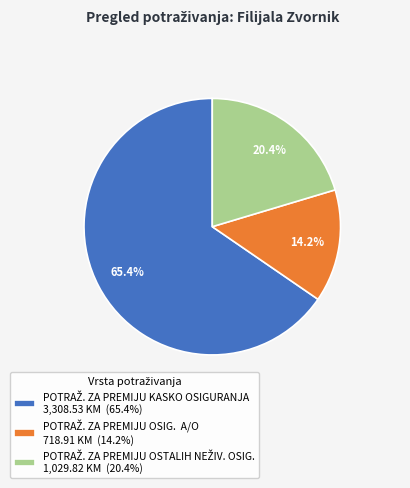

Does any single category account for the majority?

Yes